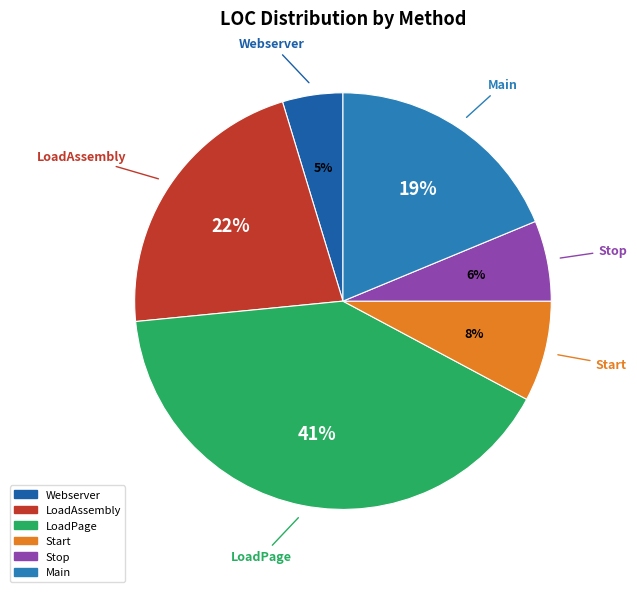

Do Stop and LoadPage together represent more than half of the pie?

No